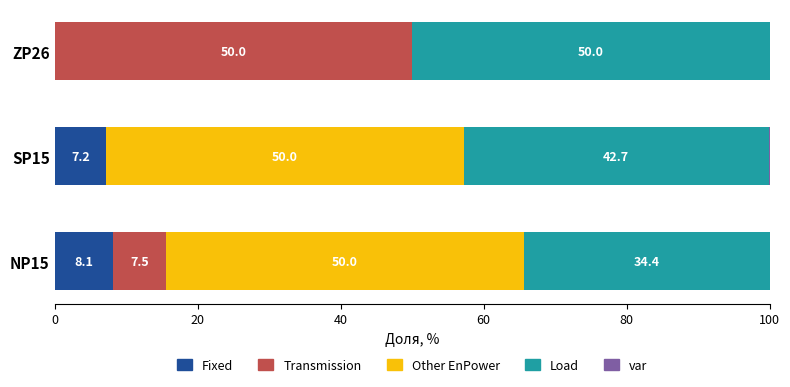

Which category has the highest value in the Fixed series?

NP15